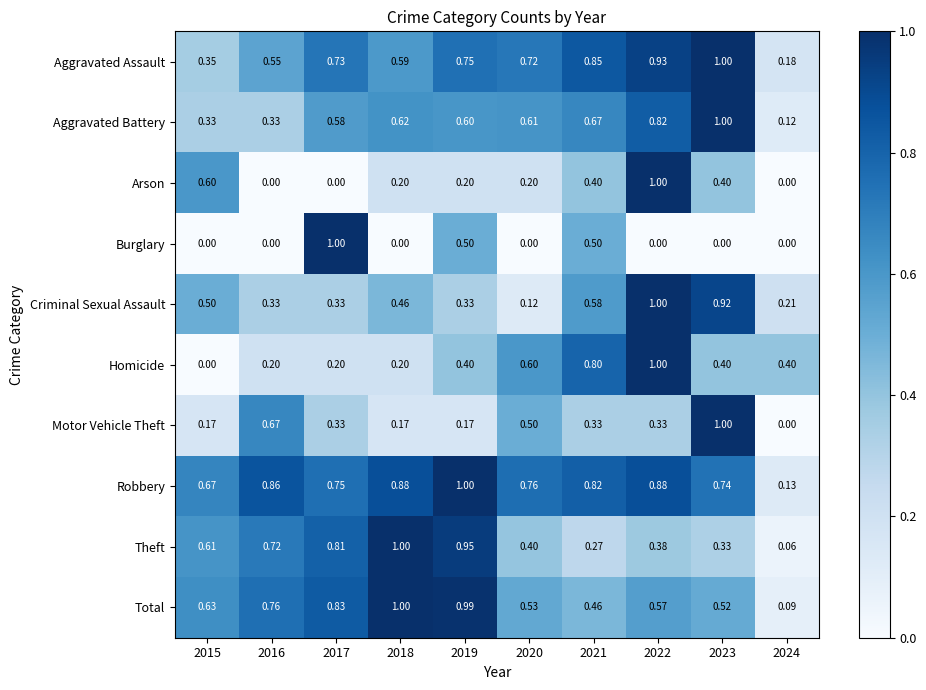

How many data points does each series have?

10